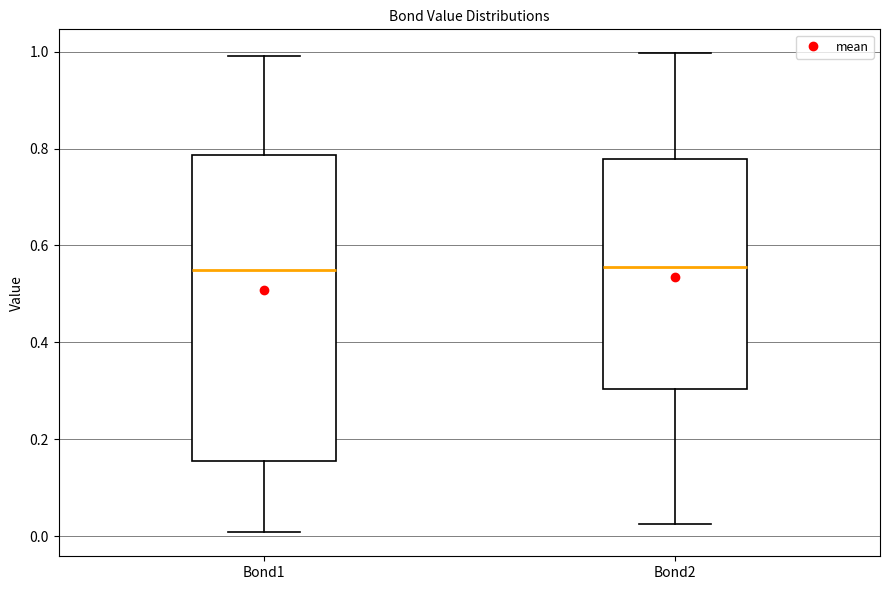

Where does the lower whisker of the box for Bond2 end on the y-axis? The values are not printed on the chart, so give them approximately, as read against the axis.

0.02